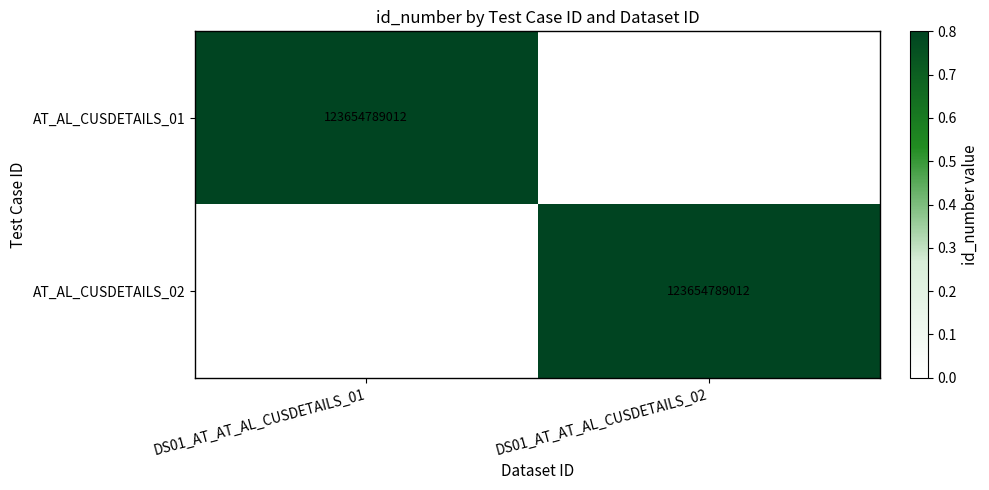

Is it true that AT_AL_CUSDETAILS_02 equals 123654789012 at DS01_AT_AT_AL_CUSDETAILS_02?

True